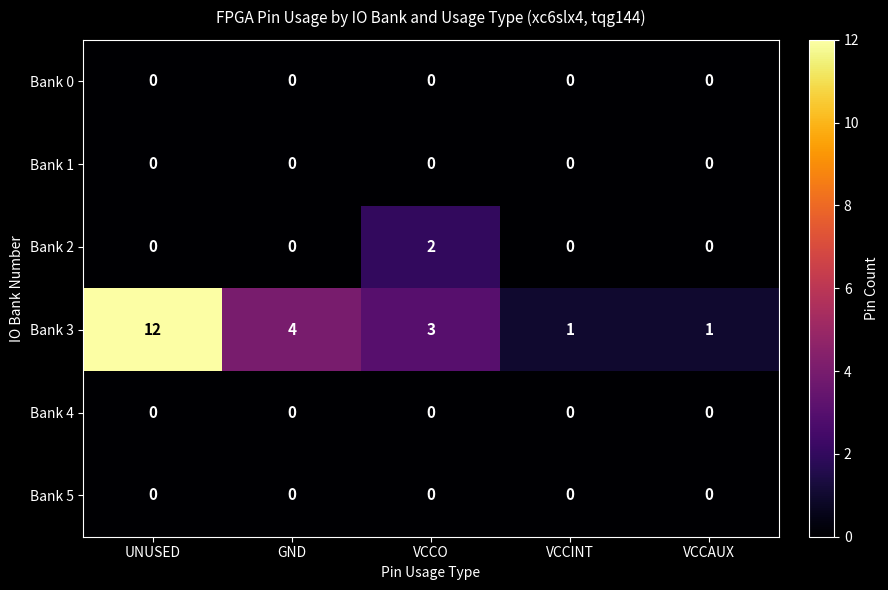

Reading left to right, extract all data points from this chart.

Bank 0: 0	0	0	0	0
Bank 1: 0	0	0	0	0
Bank 2: 0	0	2	0	0
Bank 3: 12	4	3	1	1
Bank 4: 0	0	0	0	0
Bank 5: 0	0	0	0	0